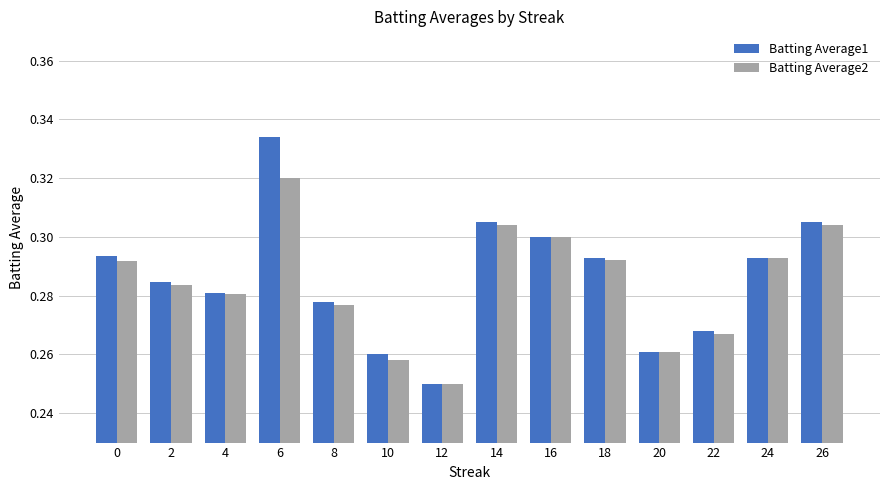

At which label does Batting Average1 reach its peak?

6